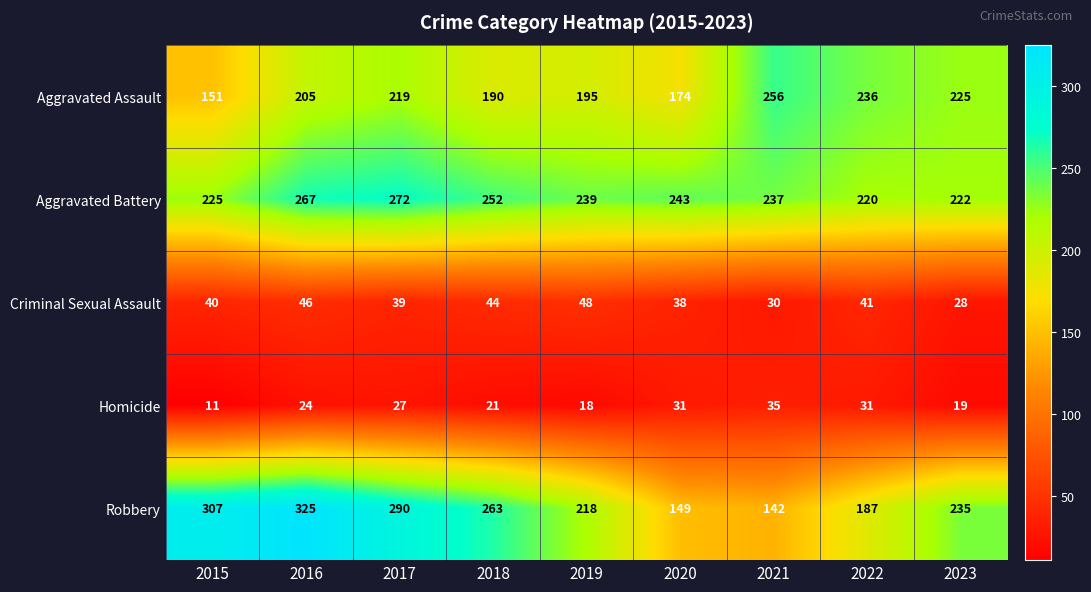

Which series has the largest total across all categories?

Aggravated Battery